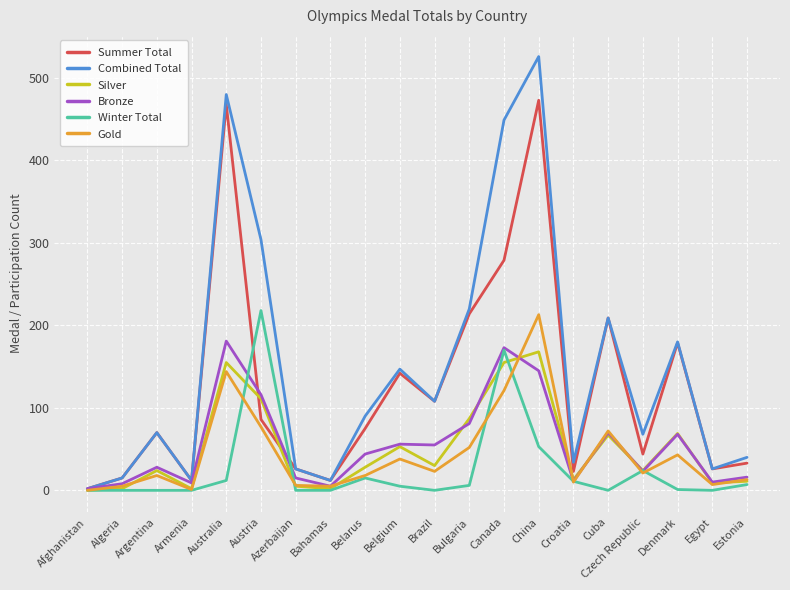

At which category does Gold reach its first local valley?

Armenia